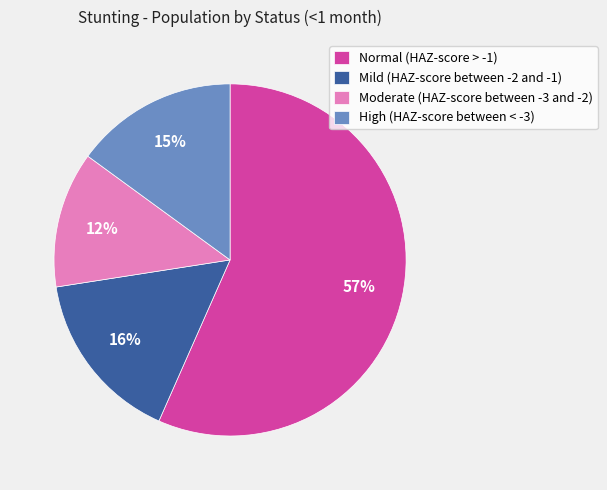

Count the number of slices in the pie.

4